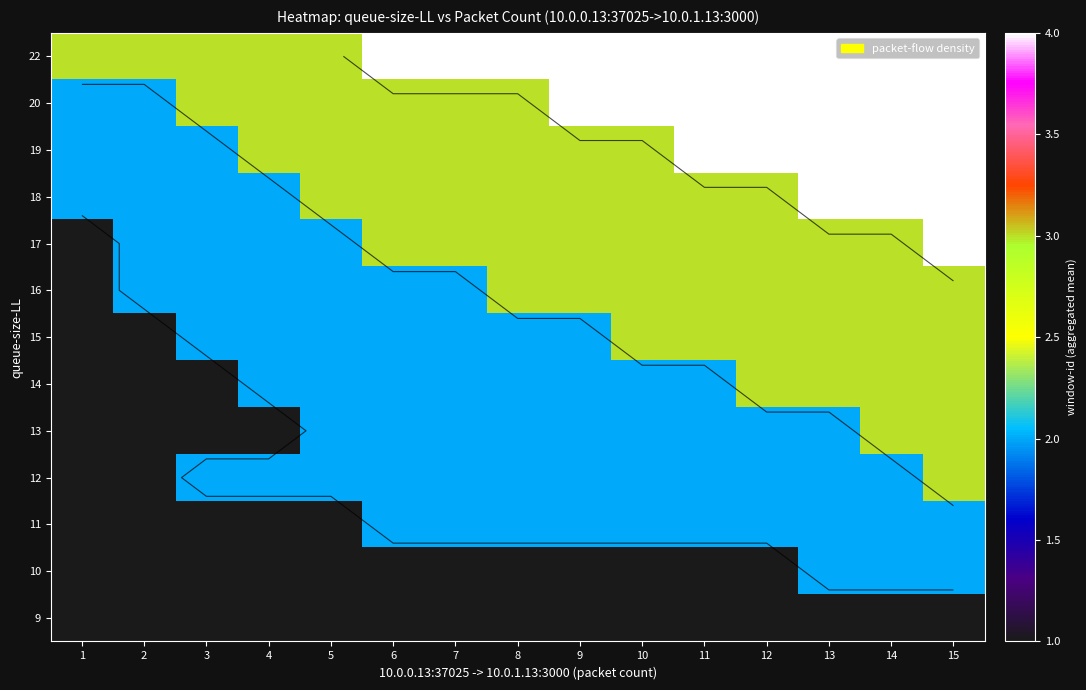

How many 16 values are between 2 and 3?

14